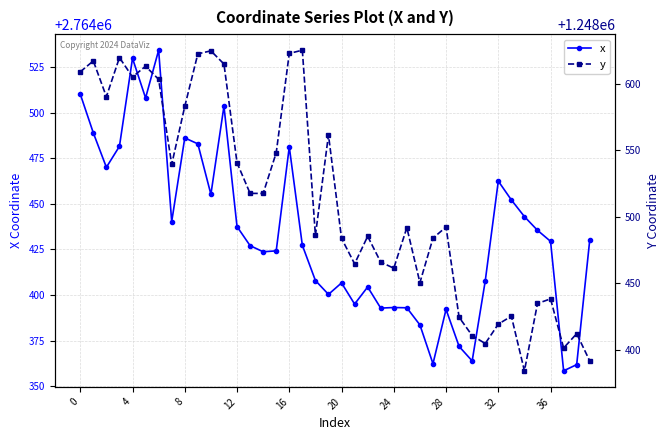

What is the average value of the y series?

1248512.3